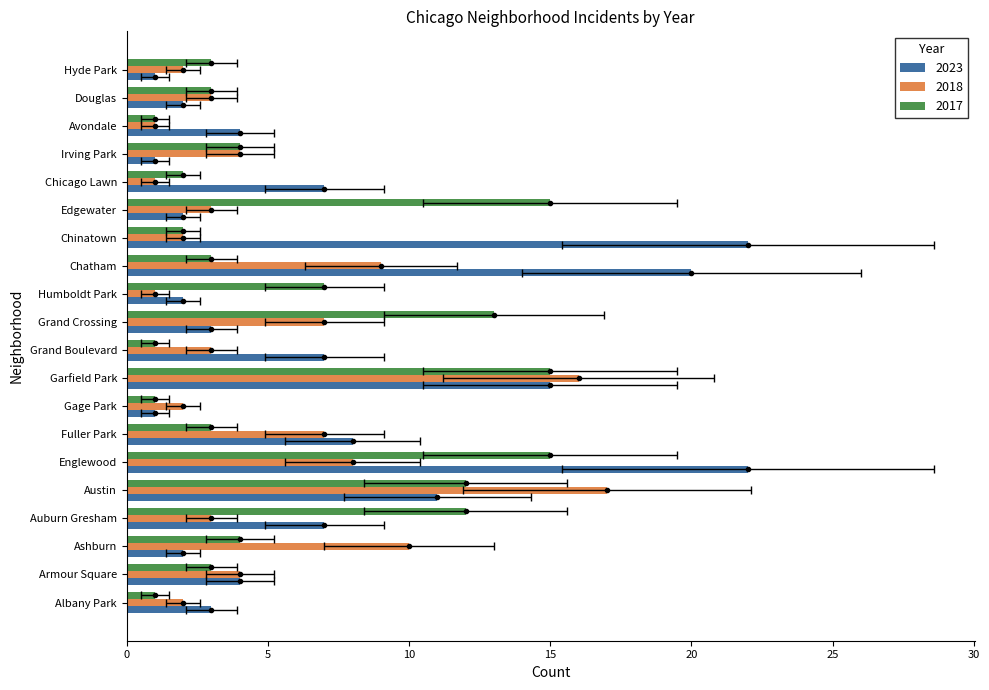

How many groups of bars are there?

20